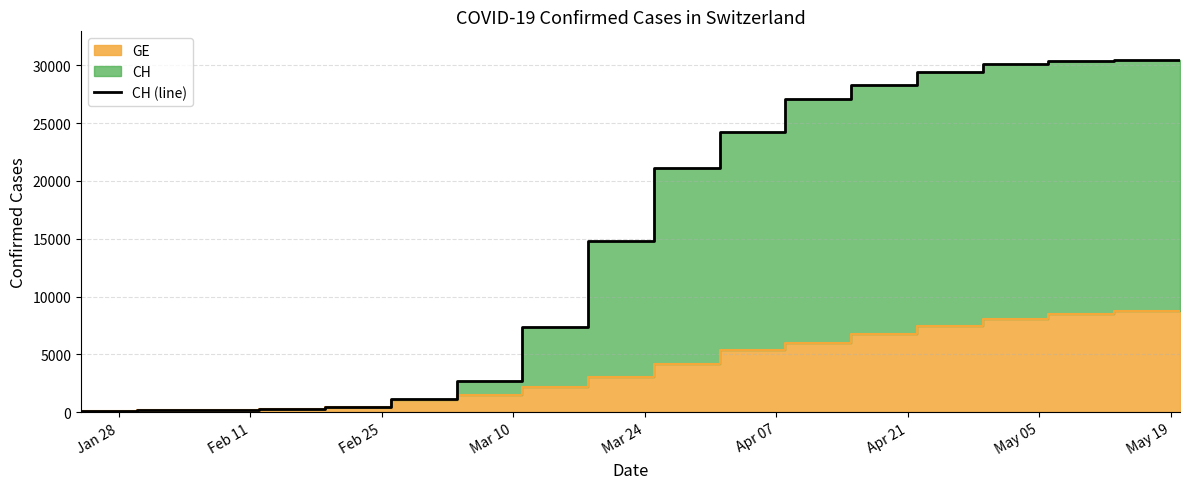

Between Apr 21 and Mar 10, which is larger?

Apr 21